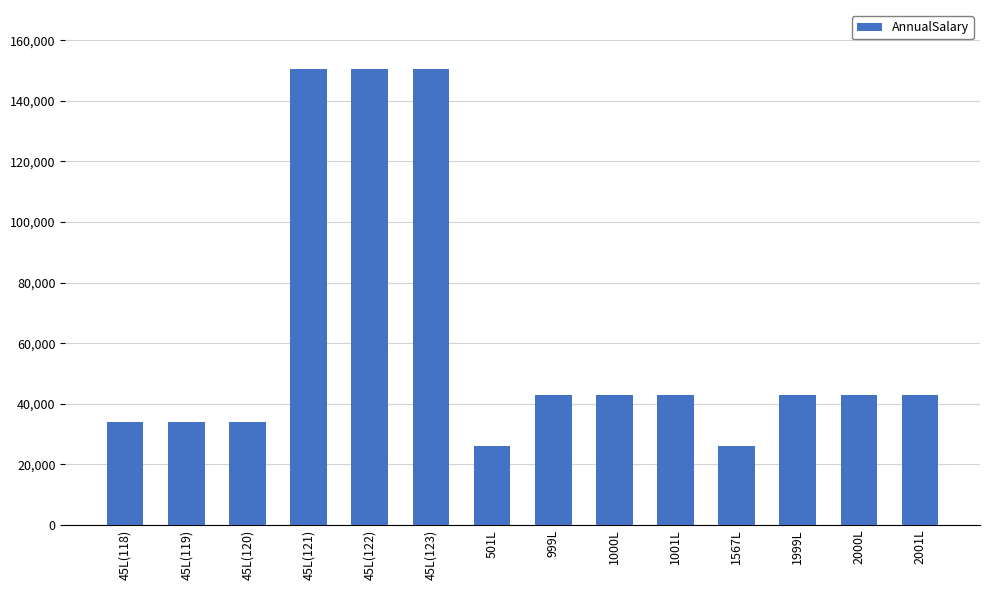

How many data points are less than 42900?

5